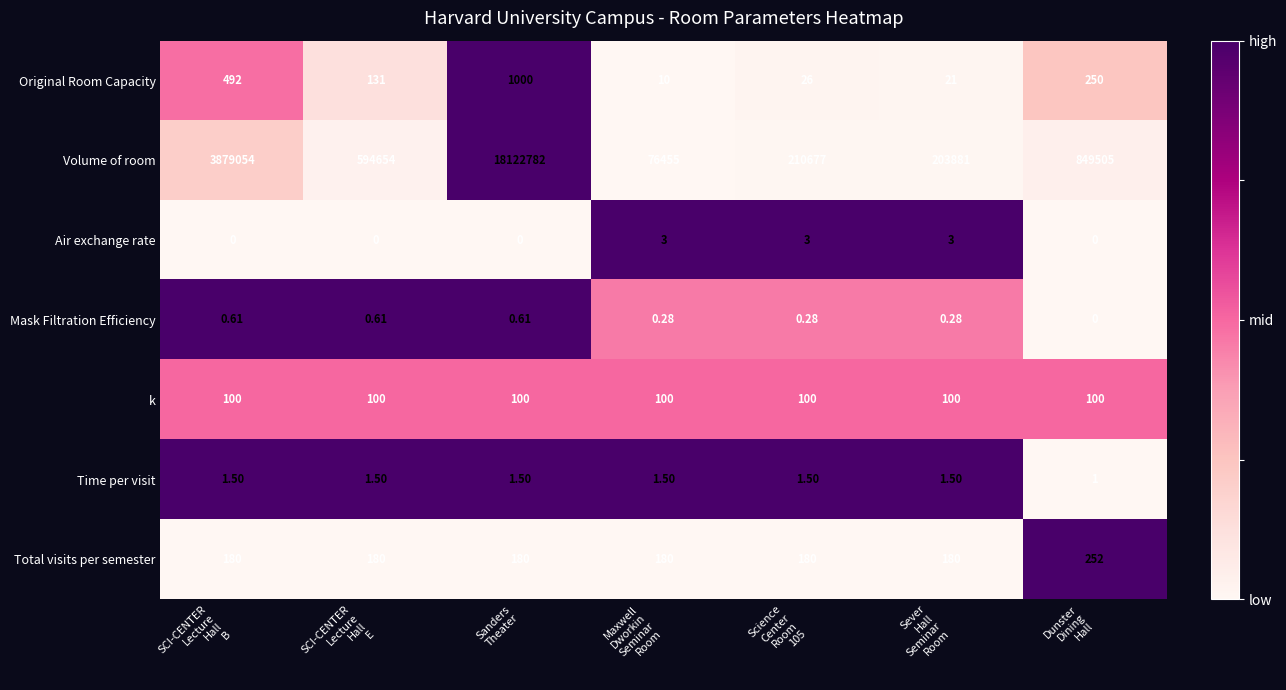

Which series has the largest total across all categories?

Volume of room